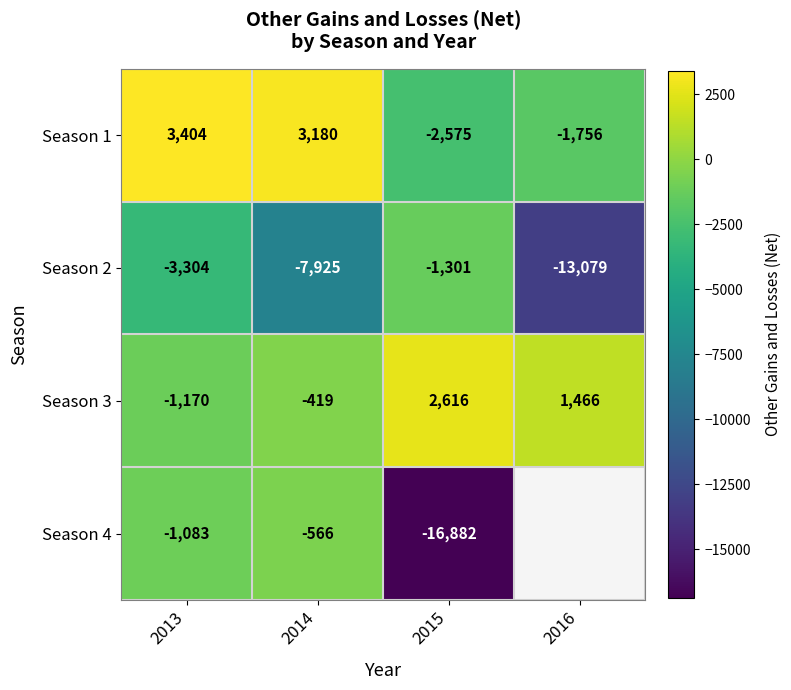

The value of Season 2 at 2014 is -3467.4. True or false?

False